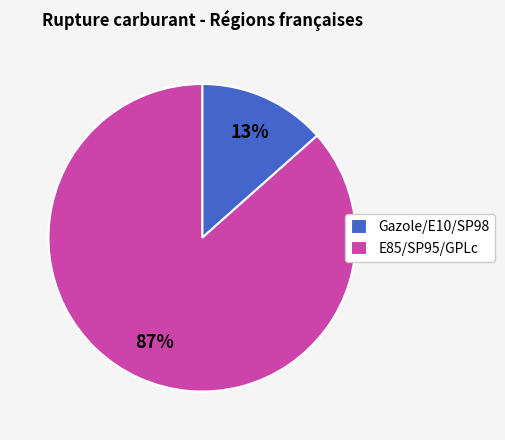

Which has a higher value, Gazole/E10/SP98 or E85/SP95/GPLc?

E85/SP95/GPLc